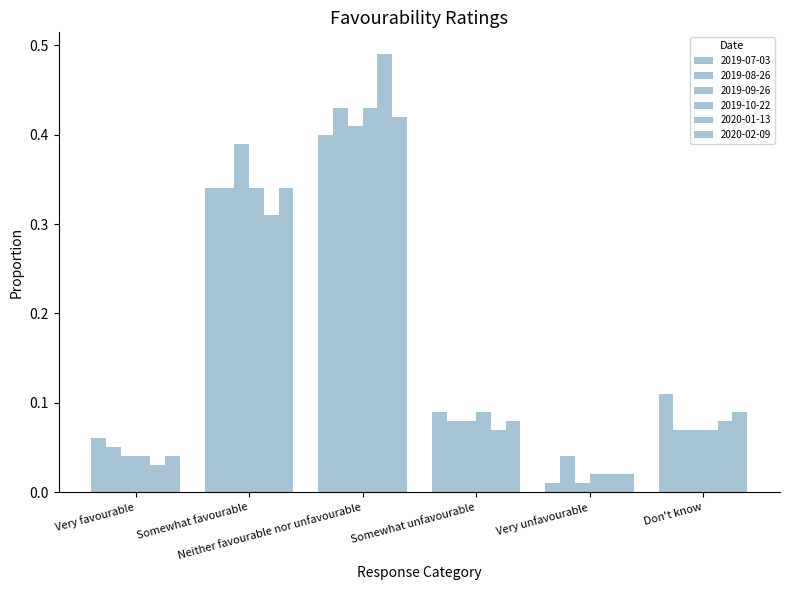

Where is 2019-08-26 nearest to the value 0?

Very unfavourable